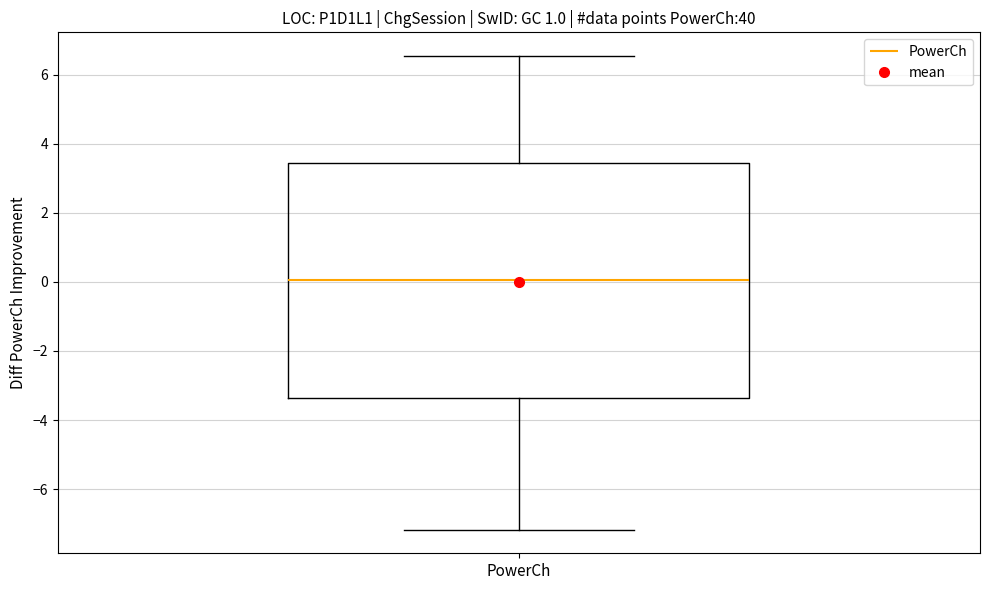

Read this box plot against the y-axis: the position of the median line, the range covered by the box, and the ends of both whiskers. The values are not printed on the chart, so give them approximately, as read against the axis.

median 0.0, box -3.4 to 3.4, whiskers -7.2 to 6.6